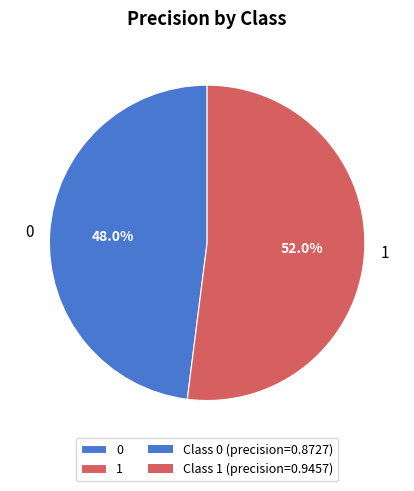

To the nearest percent, what percentage of the pie is 0?

48%